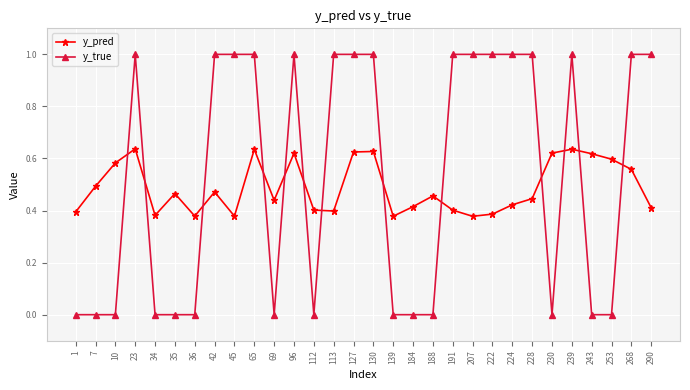

Where do y_pred and y_true first cross each other?

10 and 23